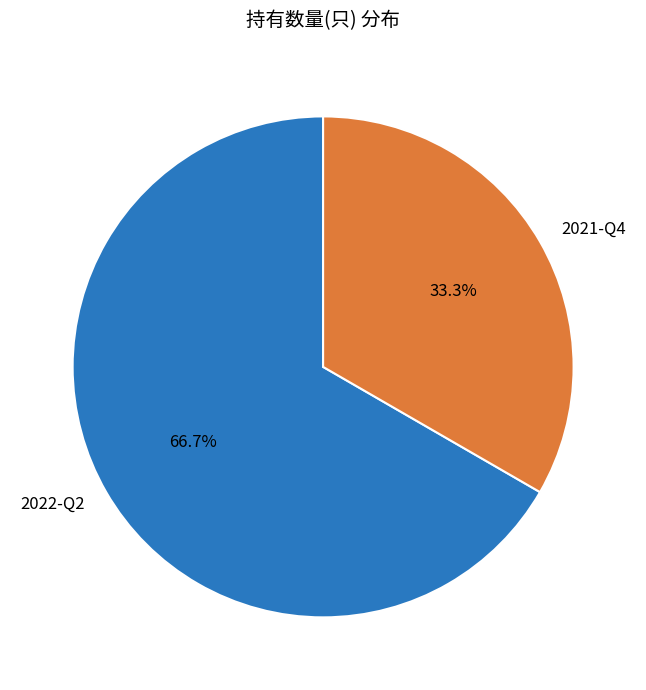

To the nearest percent, what portion does 2022-Q2 represent?

67%